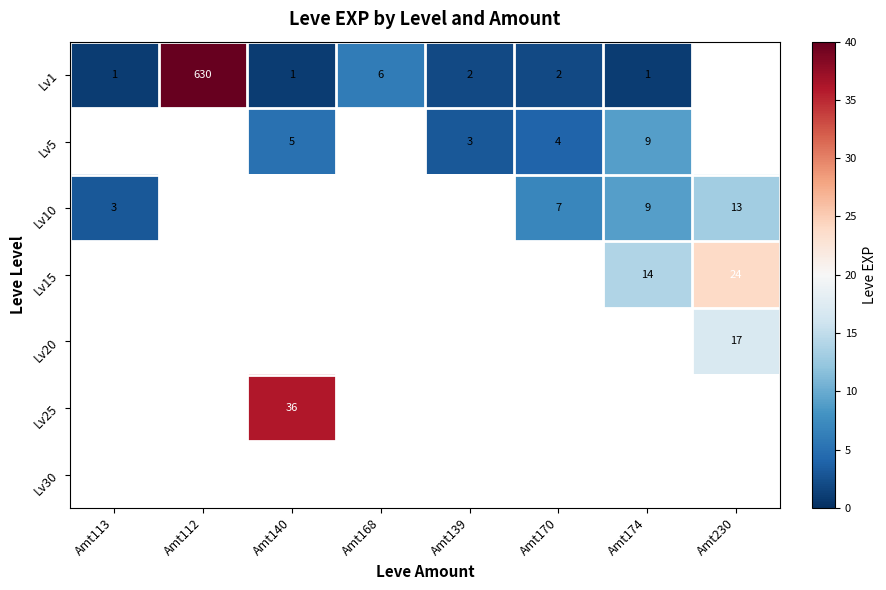

What is the sum of the Lv1 values at Amt140 and Amt170?

3